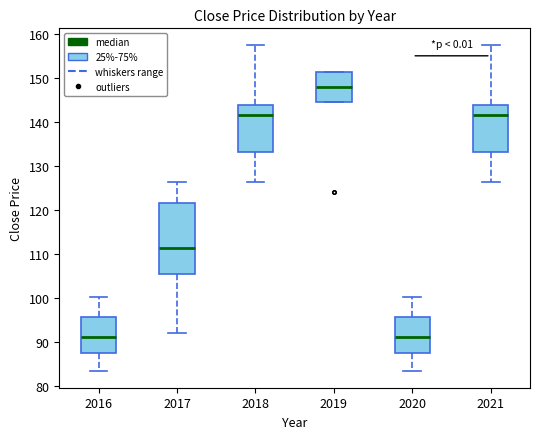

Where does the upper whisker of the box at x = 2020 end on the y-axis? The values are not printed on the chart, so give them approximately, as read against the axis.

100